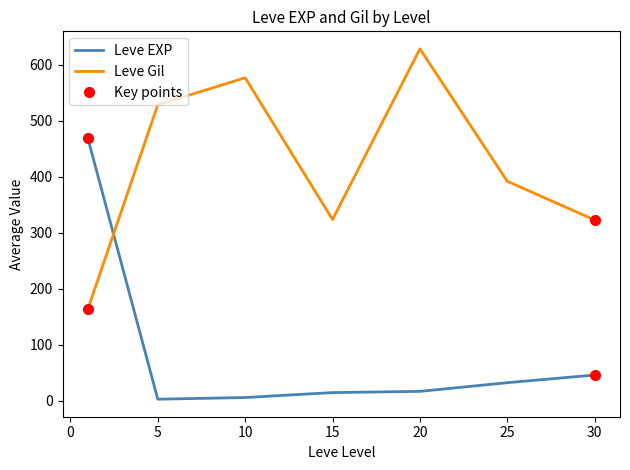

How many distinct data groups are displayed?

2